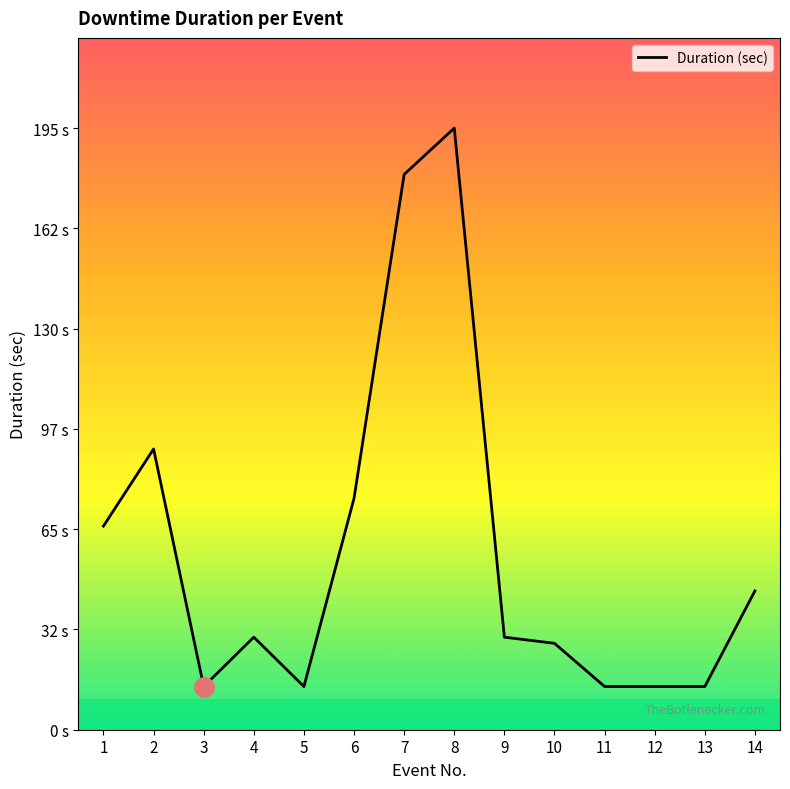

Which has a higher value, 1 or 13?

1